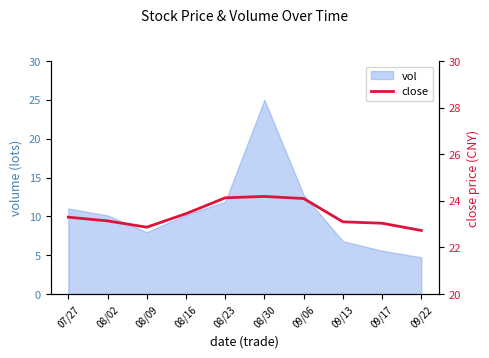

The chart shows a value of 36.4 at 08/23. True or false?

False